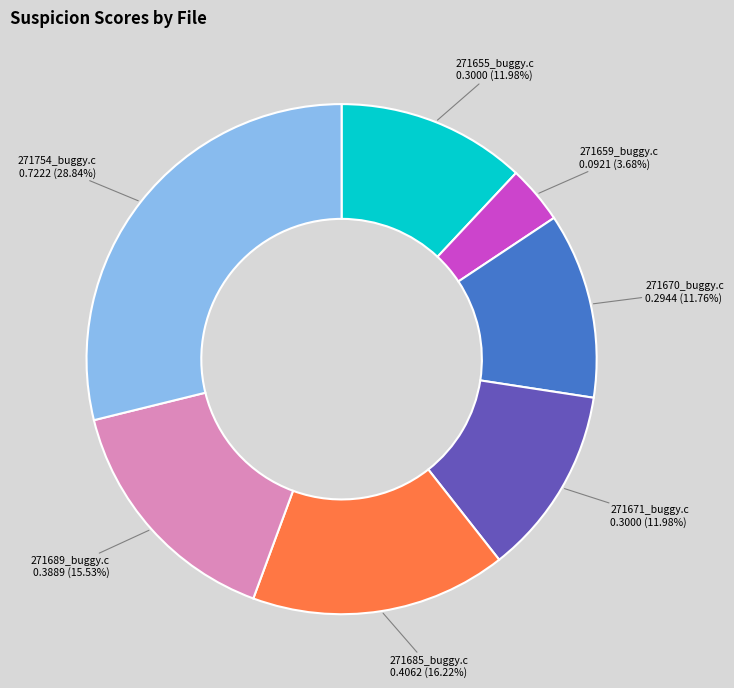

Which category has the biggest portion of the pie?

271754_buggy.c